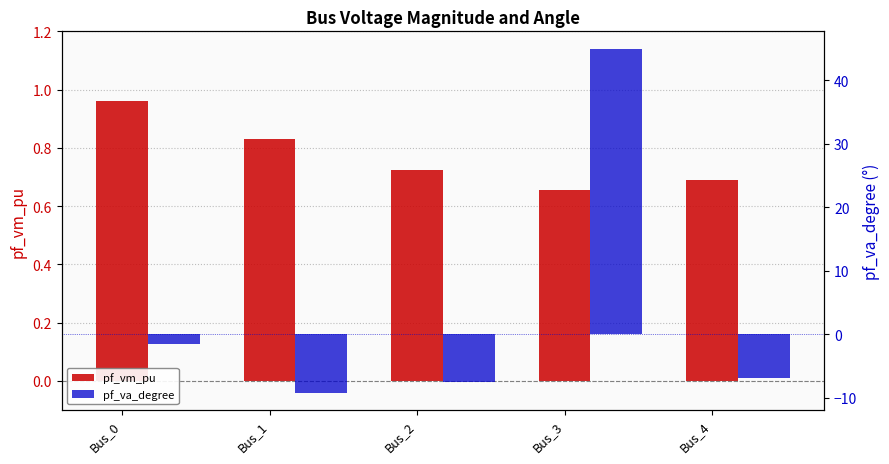

How many values in the pf_va_degree series exceed -6?

2